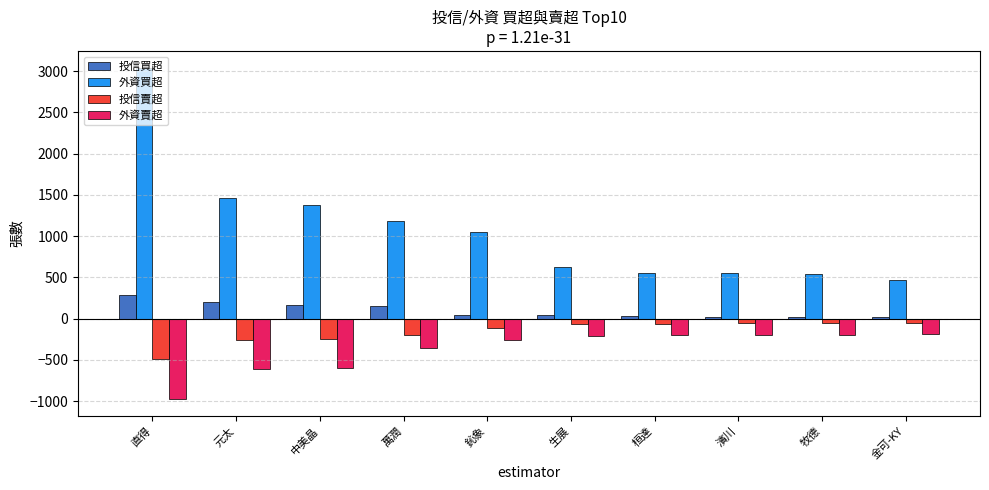

What is the difference between the maximum and minimum values in the 投信買超 series?

270